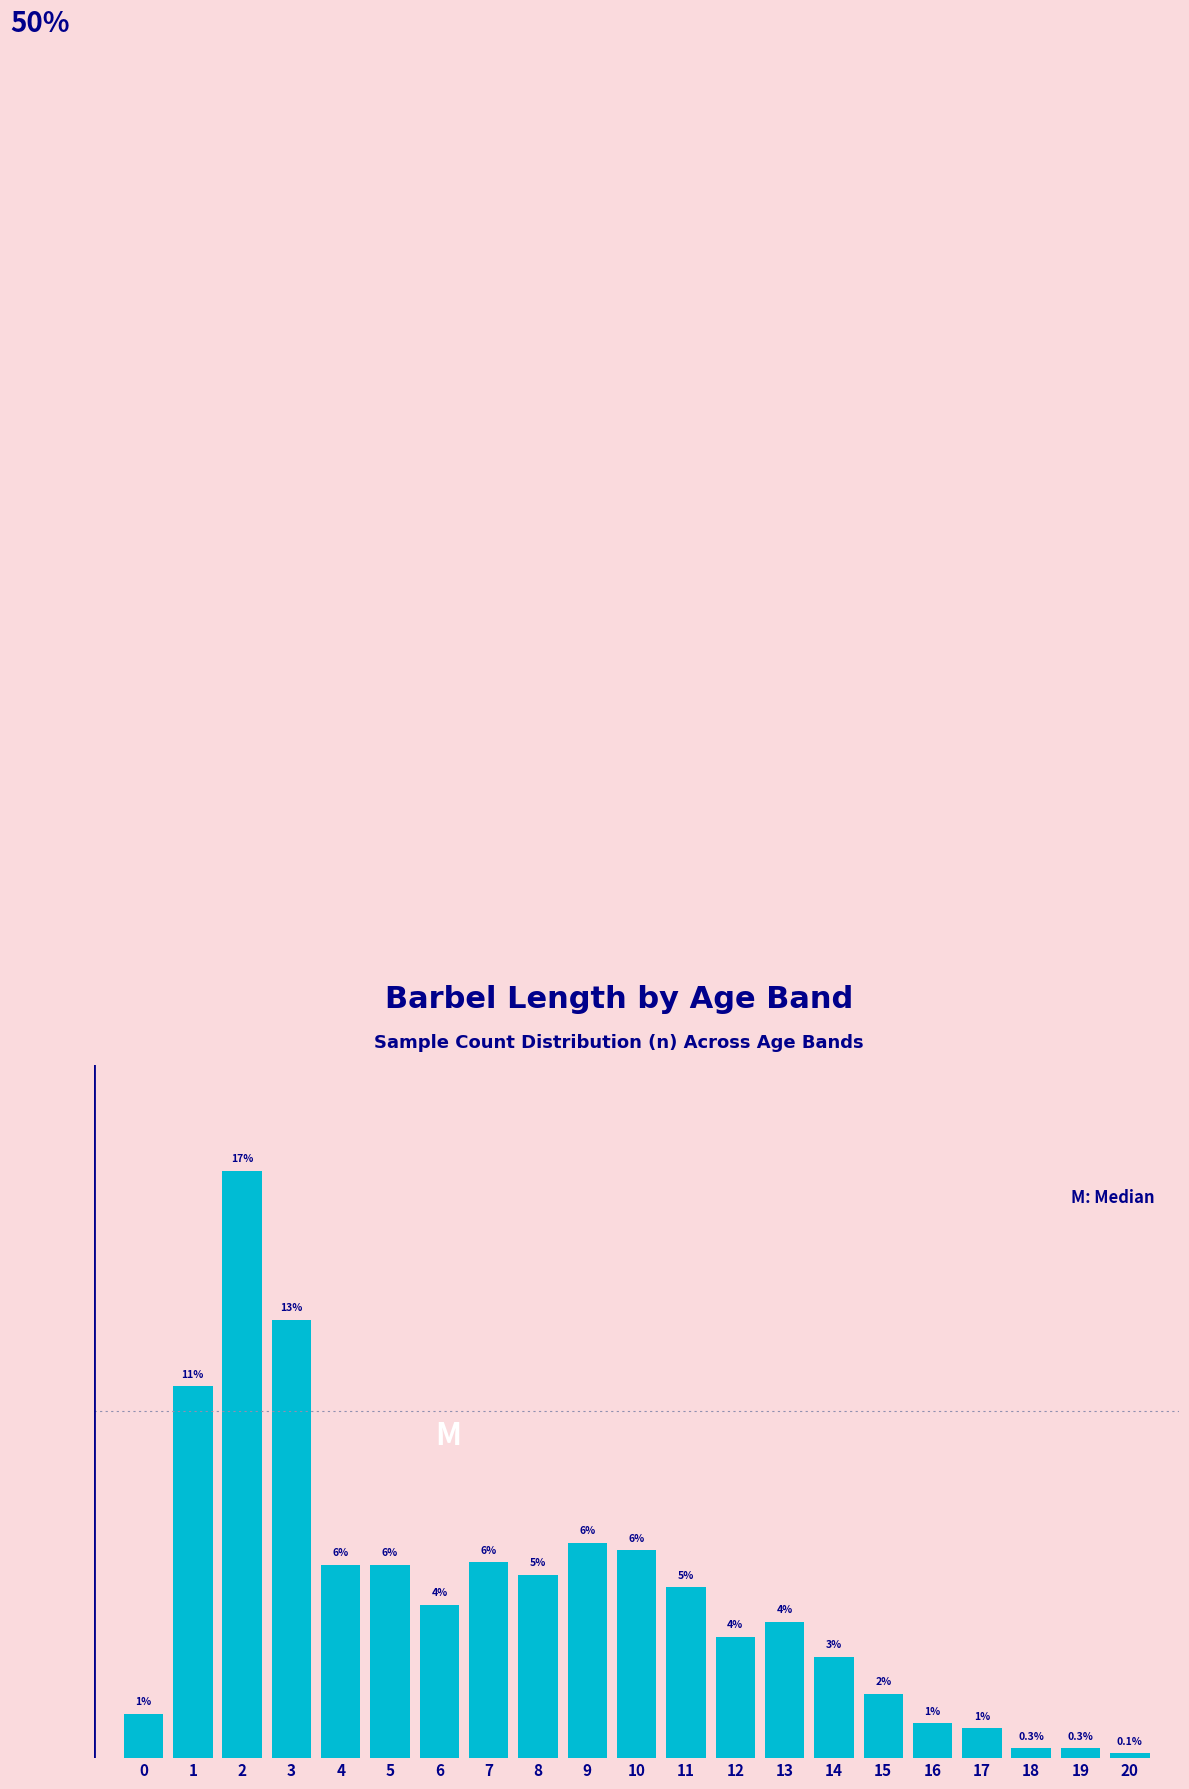

What is the maximum value shown in the chart?

0.2